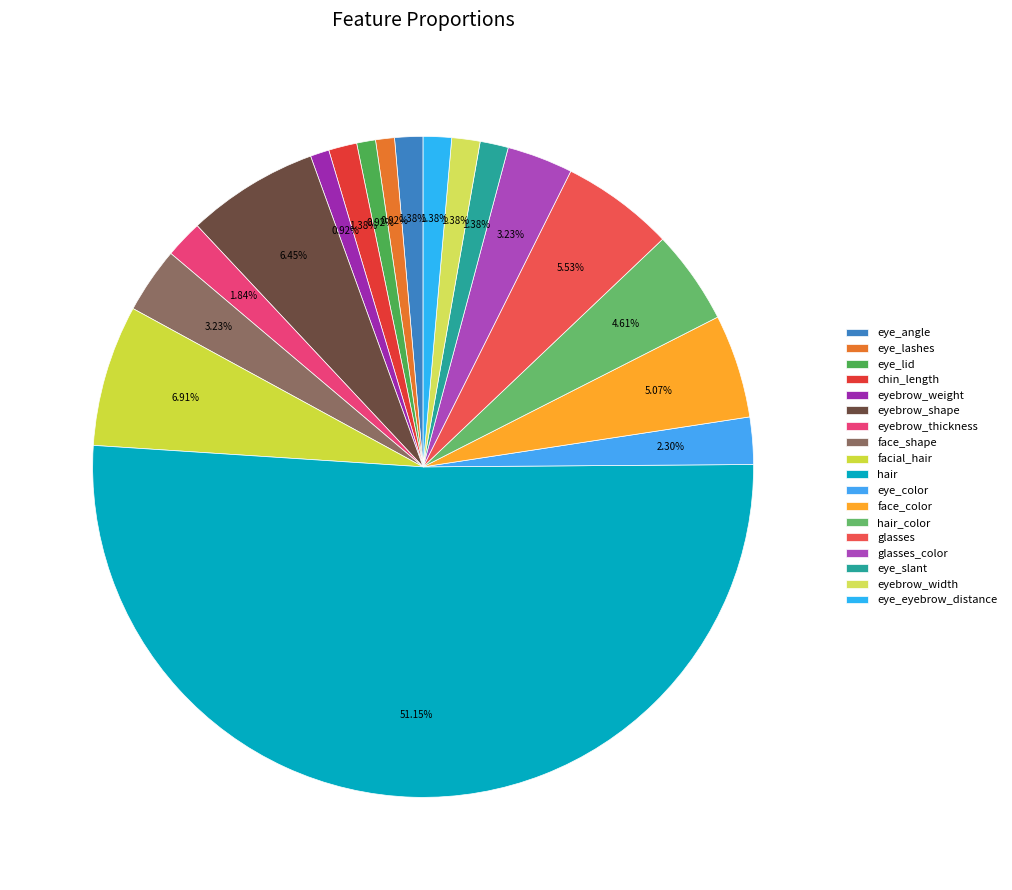

Which slice represents more than half of the pie?

hair